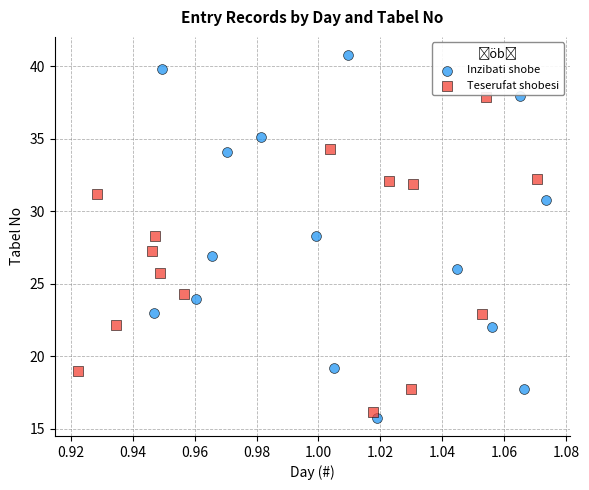

What are all the series names shown in the legend?

Inzibati shobe, Teserufat shobesi